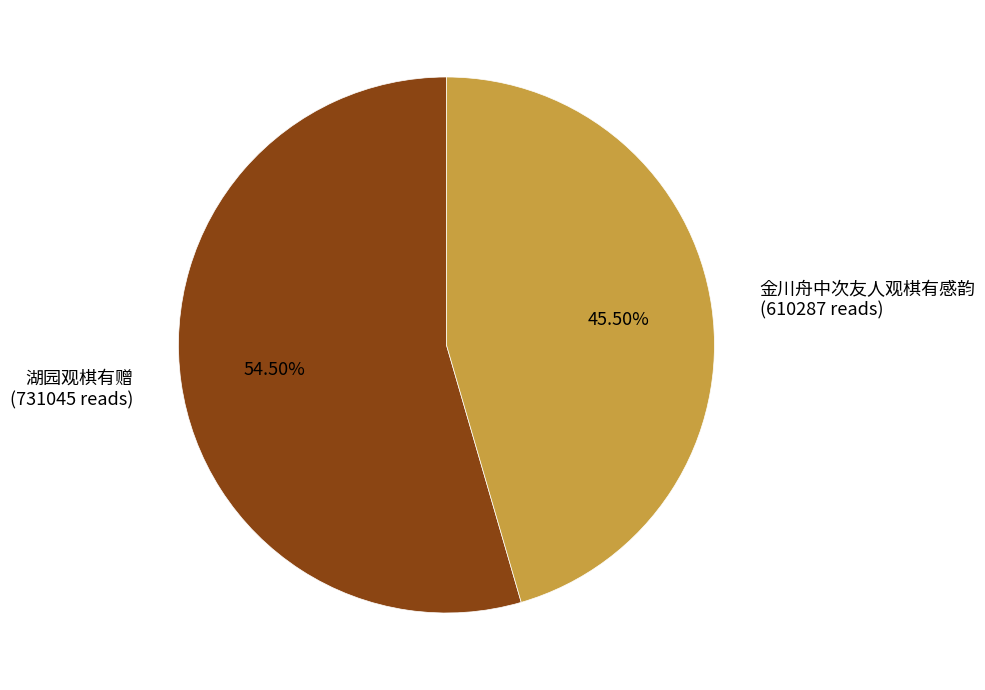

What is the ratio of the value at 湖园观棋有赠 (731045 reads) to the value at 金川舟中次友人观棋有感韵 (610287 reads)?

1.2